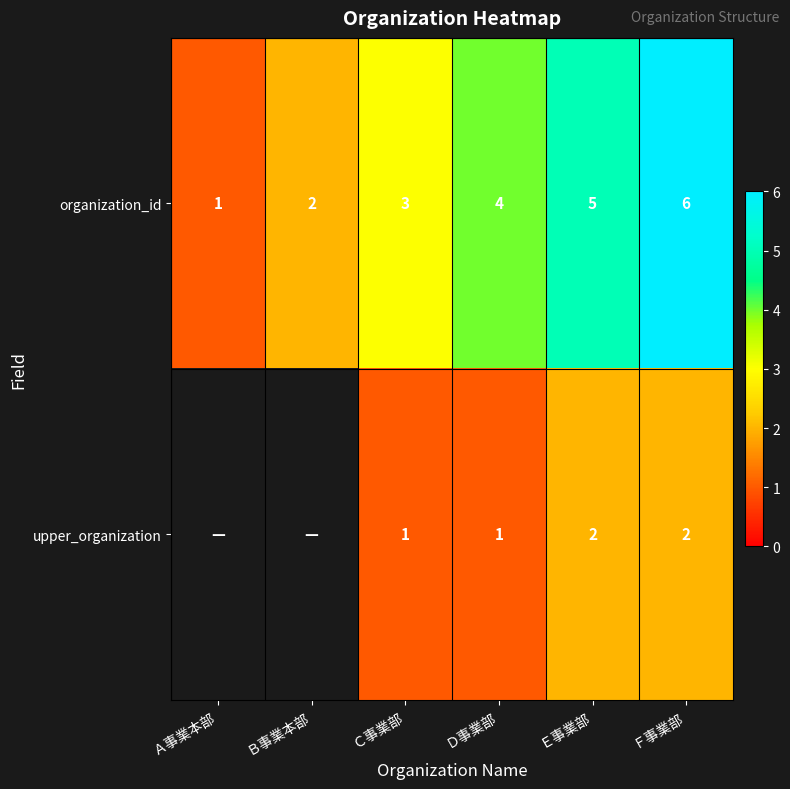

Which category has the lowest value across all series?

Ａ事業本部